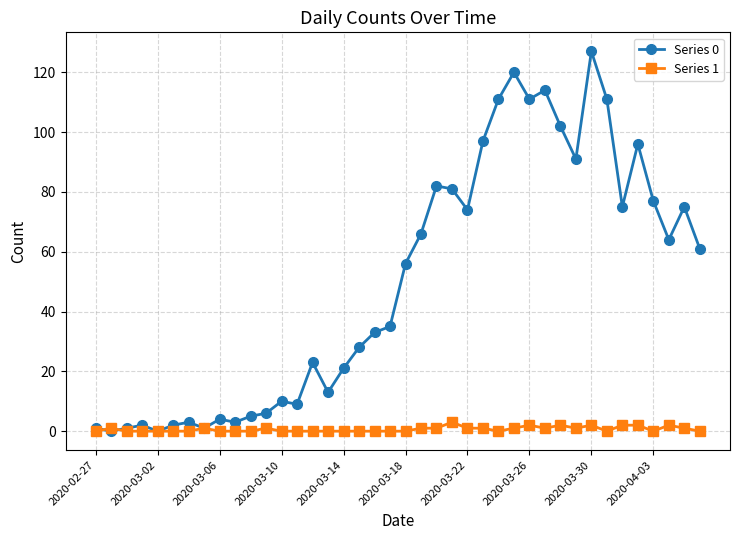

How many data points does each series have?

40